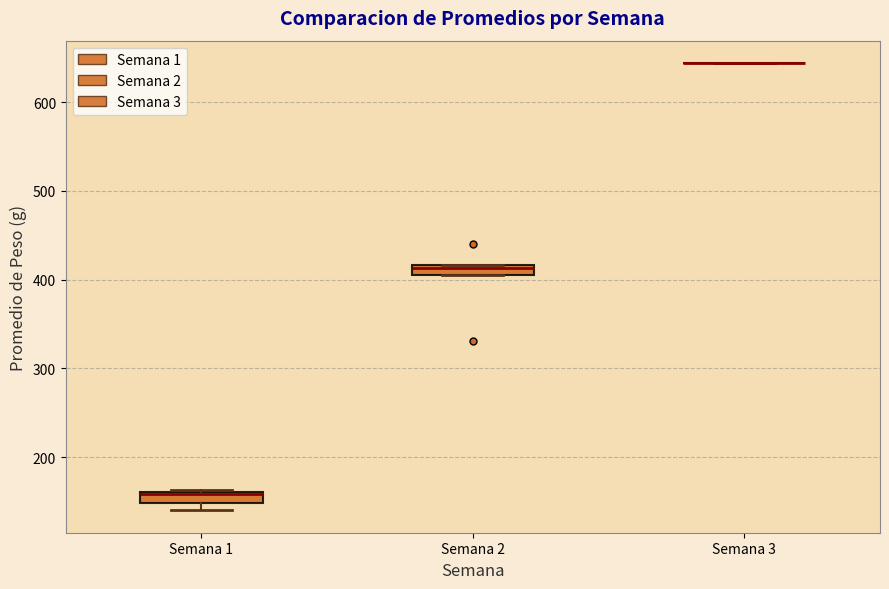

Where is the upper edge of the box for Semana 2 on the y-axis? The values are not printed on the chart, so give them approximately, as read against the axis.

420